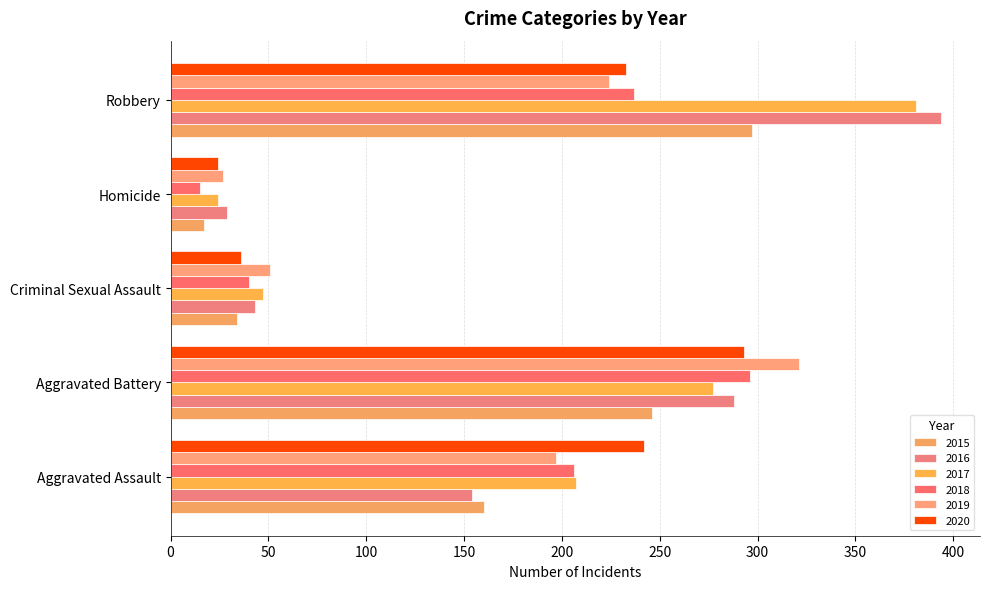

At which category is the sum across all series the highest?

Robbery